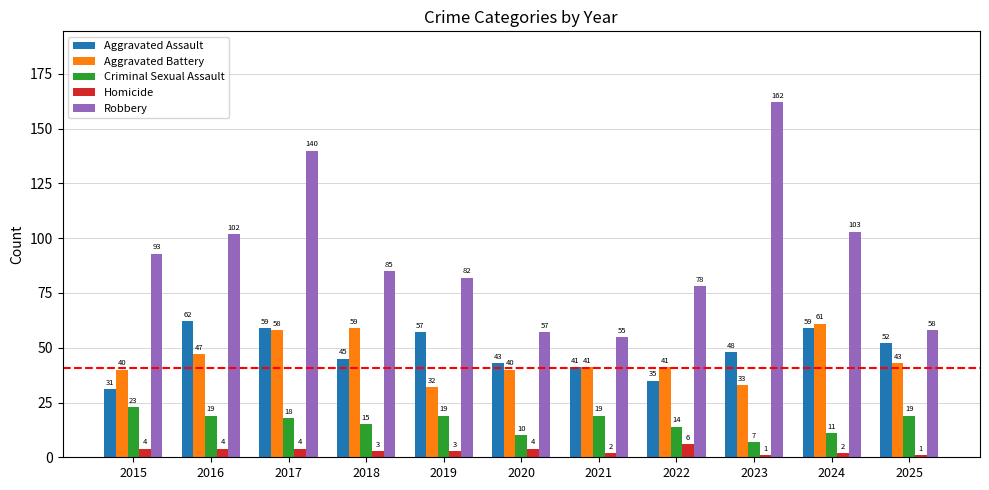

Reading left to right, extract all data points from this chart.

Aggravated Assault: 2015=31	2016=62	2017=59	2018=45	2019=57	2020=43	2021=41	2022=35	2023=48	2024=59	2025=52
Aggravated Battery: 2015=40	2016=47	2017=58	2018=59	2019=32	2020=40	2021=41	2022=41	2023=33	2024=61	2025=43
Criminal Sexual Assault: 2015=23	2016=19	2017=18	2018=15	2019=19	2020=10	2021=19	2022=14	2023=7	2024=11	2025=19
Homicide: 2015=4	2016=4	2017=4	2018=3	2019=3	2020=4	2021=2	2022=6	2023=1	2024=2	2025=1
Robbery: 2015=93	2016=102	2017=140	2018=85	2019=82	2020=57	2021=55	2022=78	2023=162	2024=103	2025=58